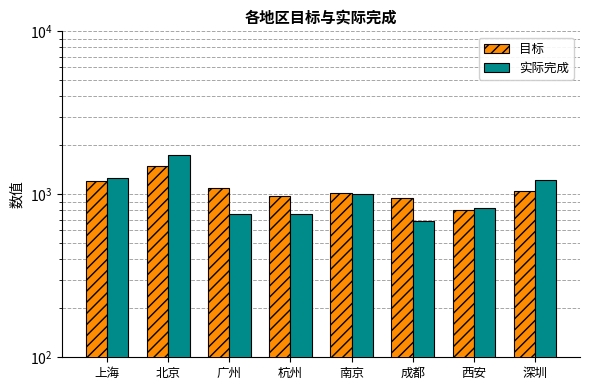

What are all the series names shown in the legend?

目标, 实际完成